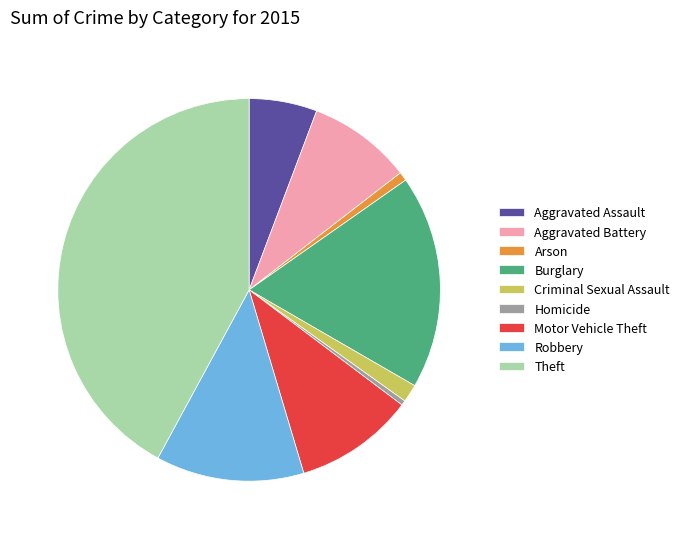

Do Homicide and Criminal Sexual Assault together represent more than half of the pie?

No